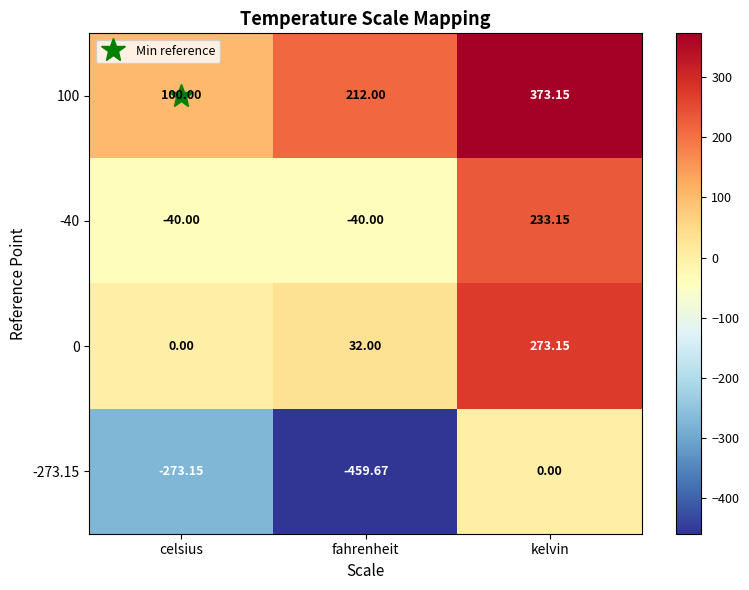

Count the number of data series in this chart.

4